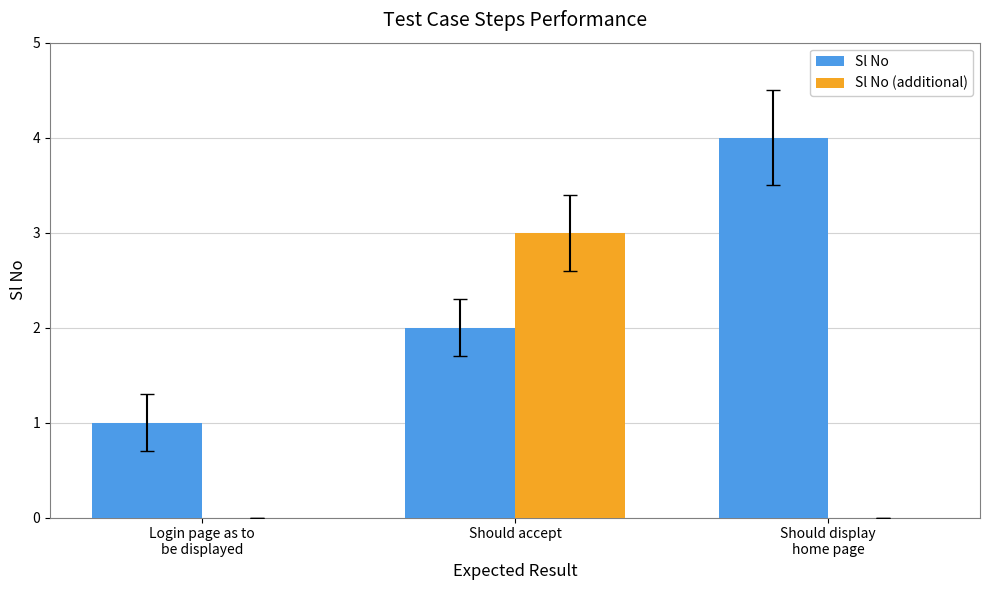

What is the total value across all series at Should accept?

5